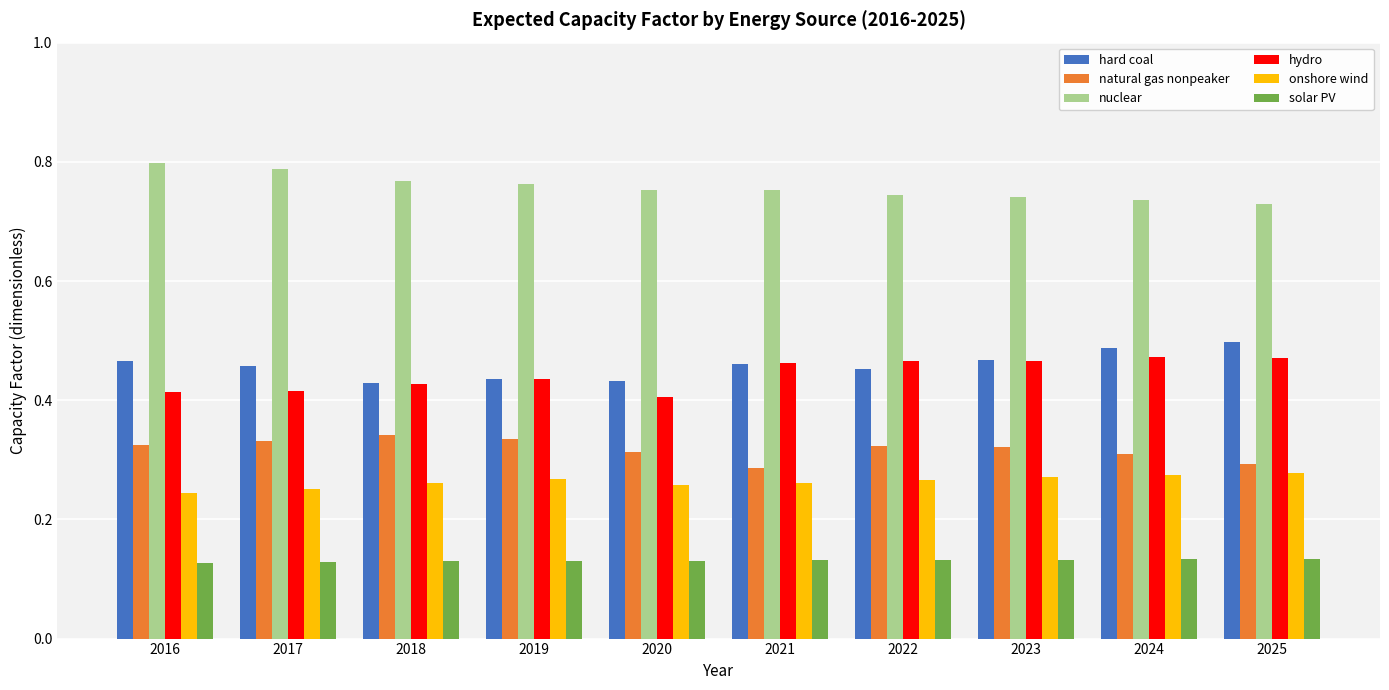

How many bars are there in each group?

6